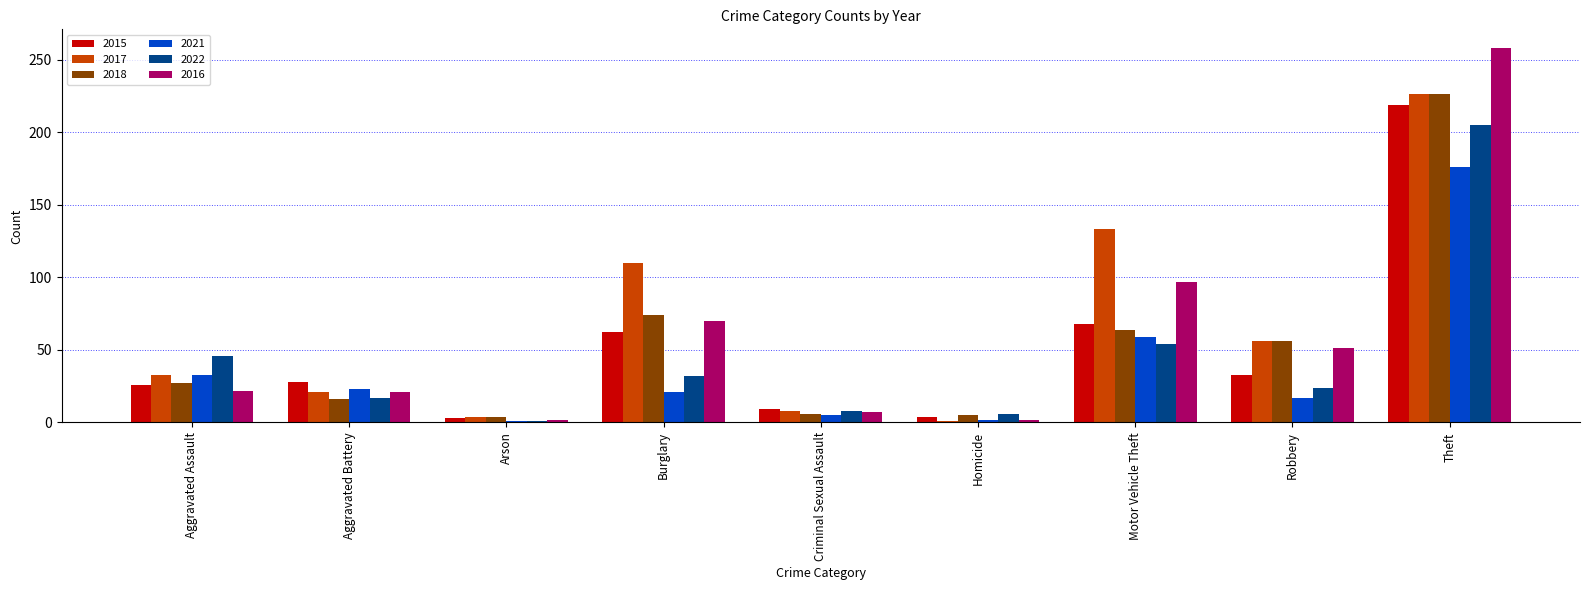

What is the sum of the 2018 values at Motor Vehicle Theft and Theft?

290